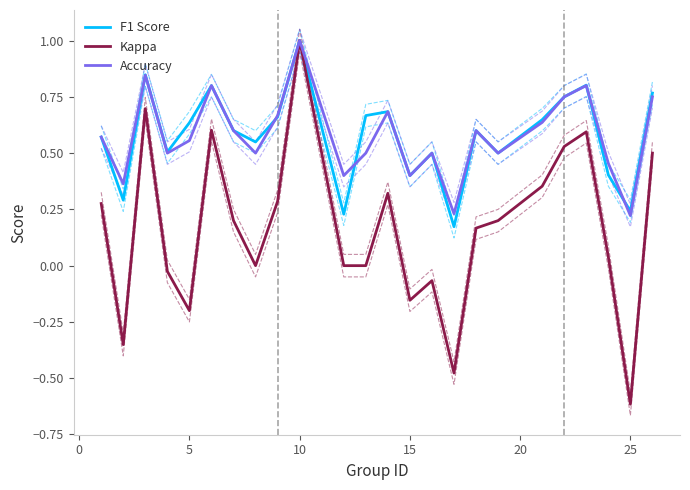

What are all the series names shown in the legend?

F1 Score, Kappa, Accuracy